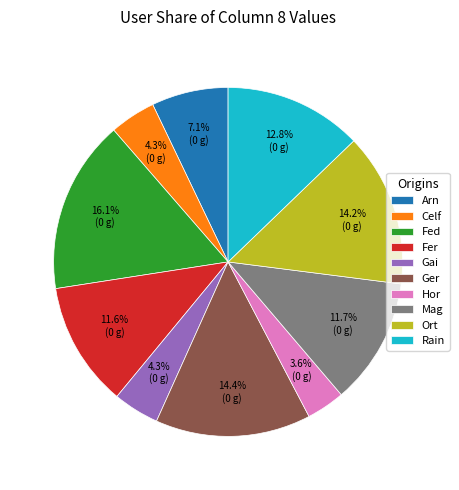

To the nearest percent, what portion does Gai represent?

4%